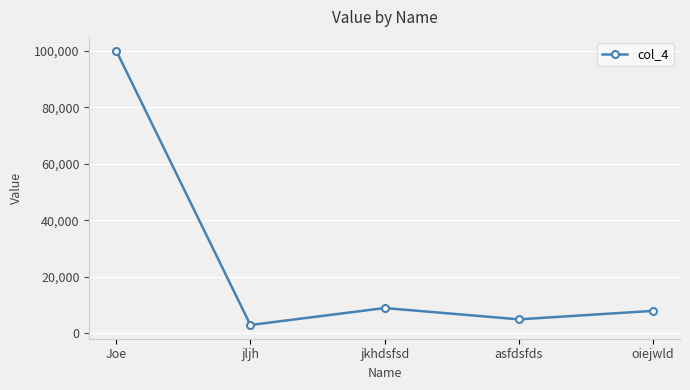

What is the label of the 1st point from the left?

Joe